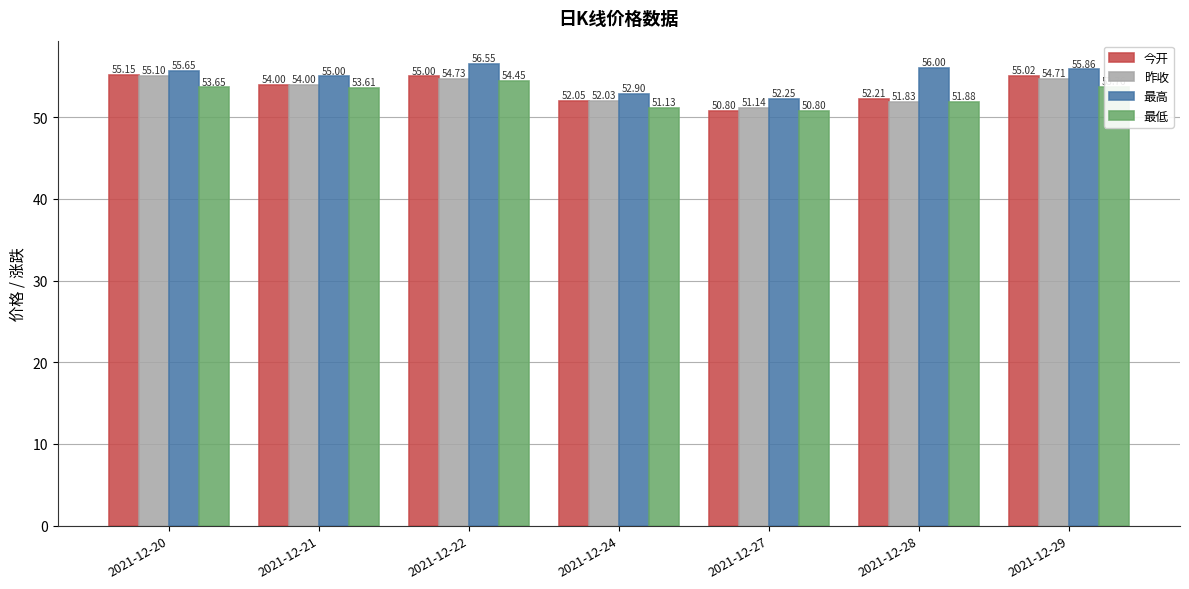

Is it true that 最高 equals 55.0 at 2021-12-21?

True